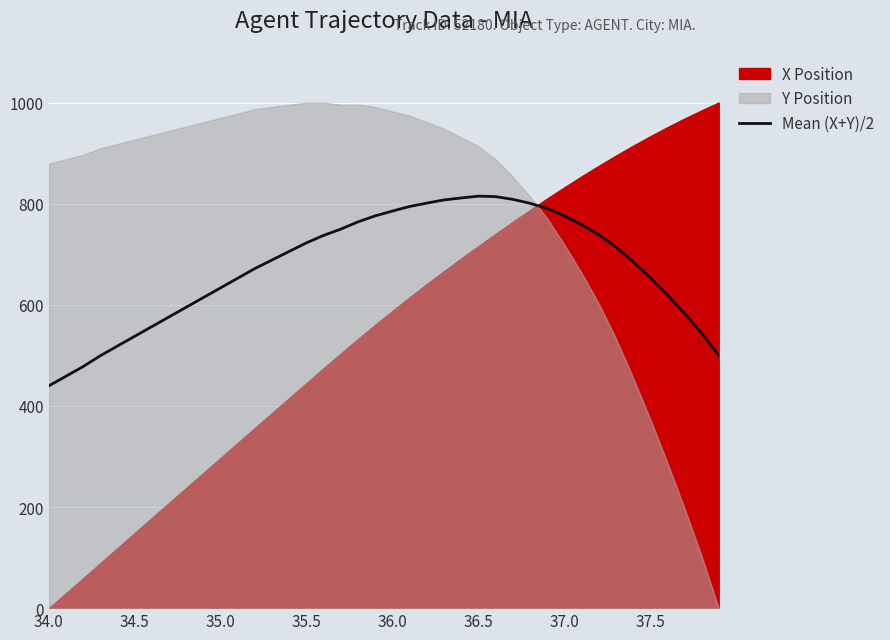

The value of Mean (X+Y)/2 at 36.5 is 814.9. True or false?

True